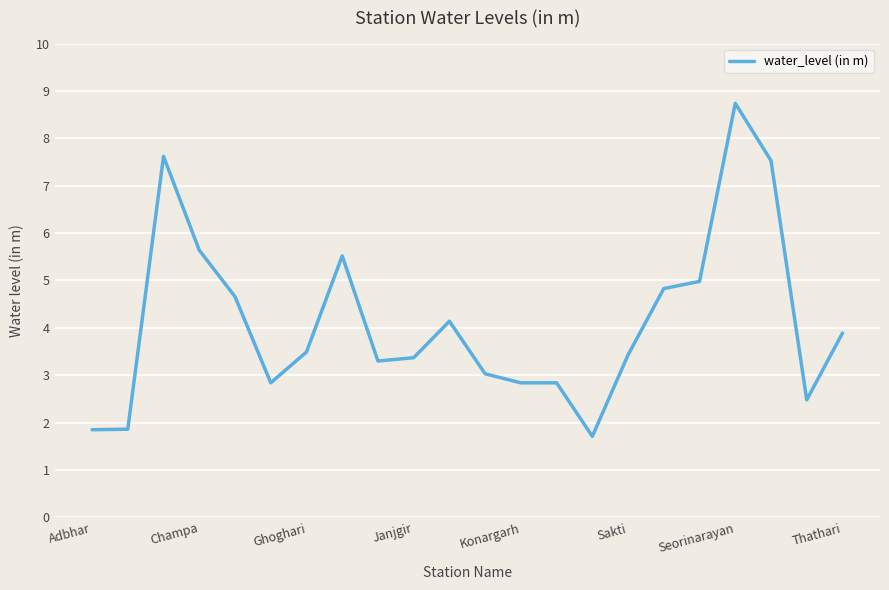

What is the greatest value displayed?

8.7